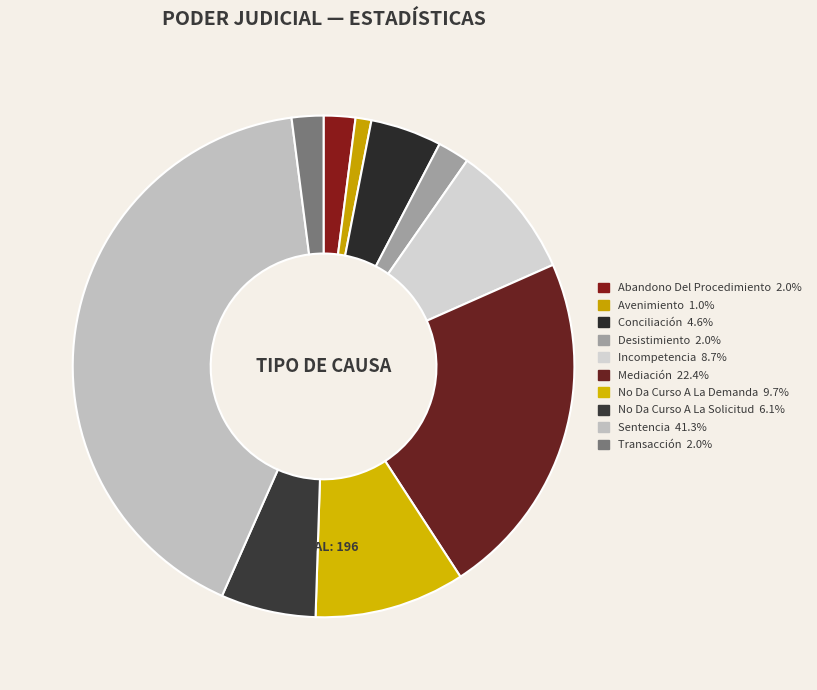

Is it true that No Da Curso A La Demanda is 21% of the pie?

False